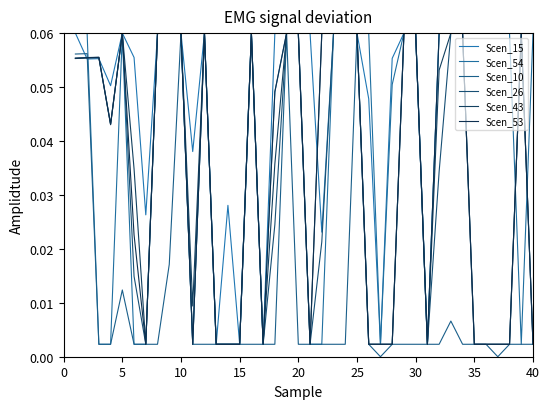

Does the chart have visible grid lines?

No